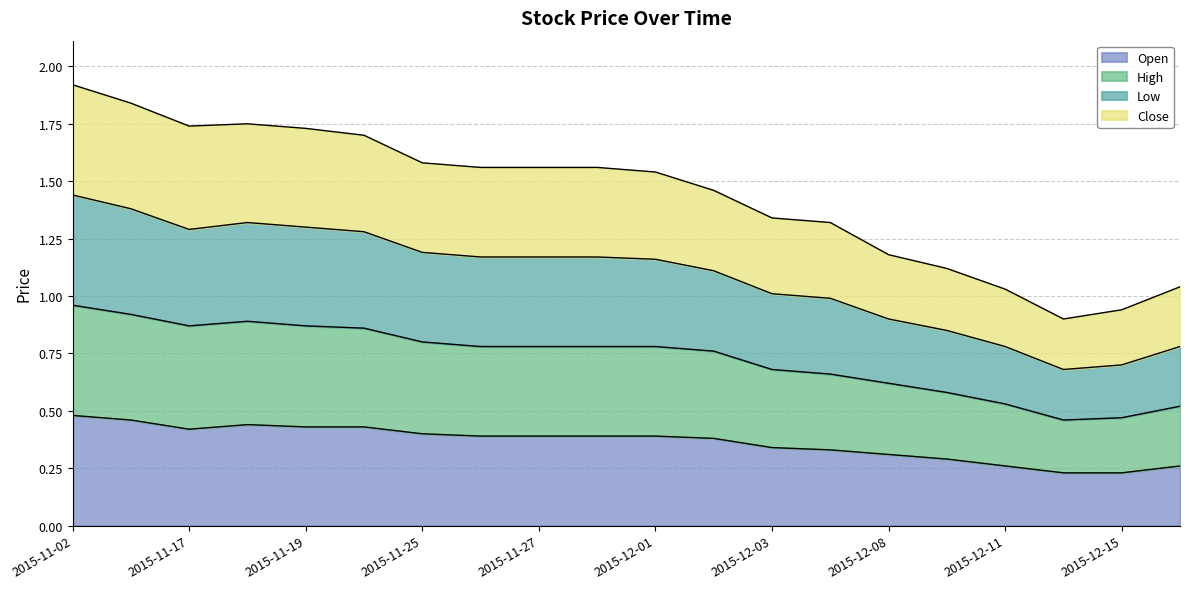

Where is the first local maximum for High?

2015-11-18